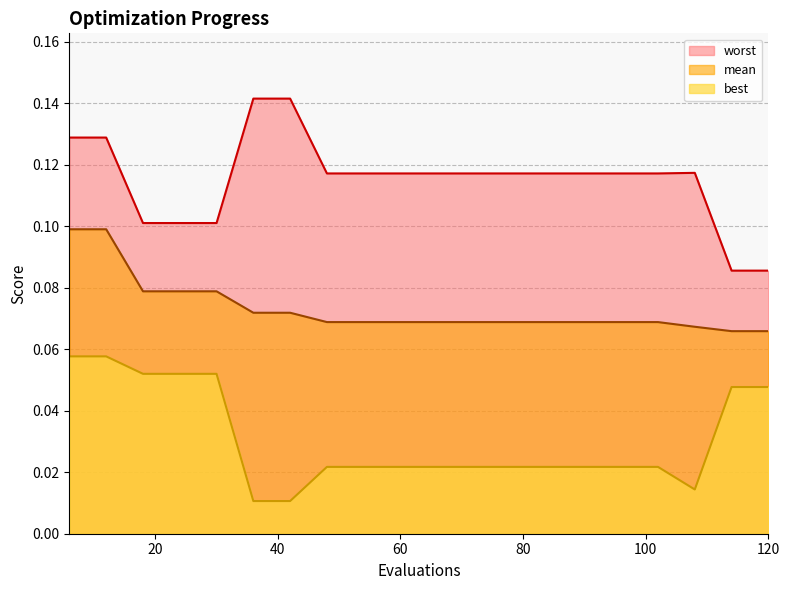

Reading left to right, transcribe all the data shown in this chart.

mean: 0.1	0.1	0.1	0.1	0.1	0.1	0.1	0.1	0.1	0.1	0.1	0.1	0.1	0.1	0.1	0.1	0.1	0.1	0.1	0.1
best: 0.1	0.1	0.1	0.1	0.1	0.0	0.0	0.0	0.0	0.0	0.0	0.0	0.0	0.0	0.0	0.0	0.0	0.0	0.0	0.0
worst: 0.1	0.1	0.1	0.1	0.1	0.1	0.1	0.1	0.1	0.1	0.1	0.1	0.1	0.1	0.1	0.1	0.1	0.1	0.1	0.1